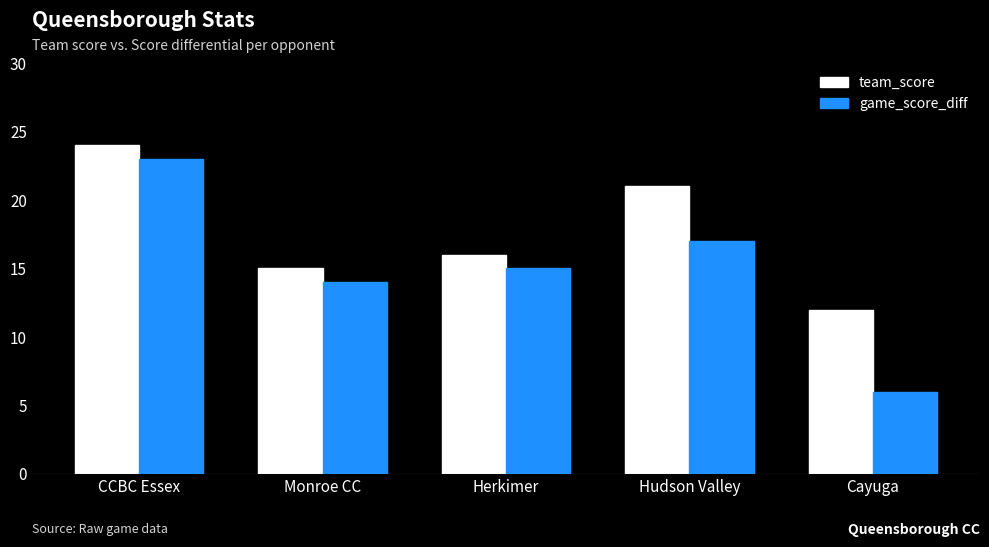

What is the sum of all team_score values?

88